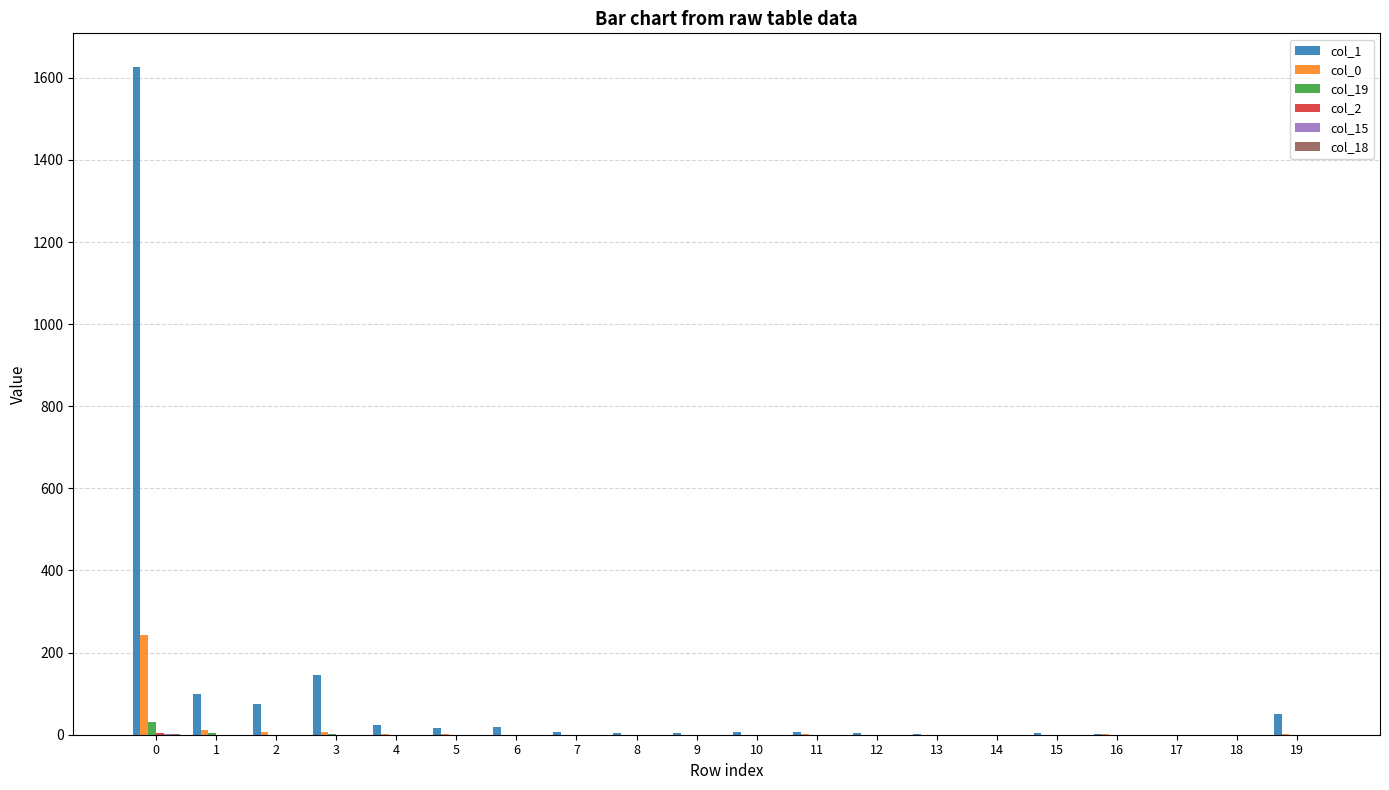

Which series has the largest total across all categories?

col_1